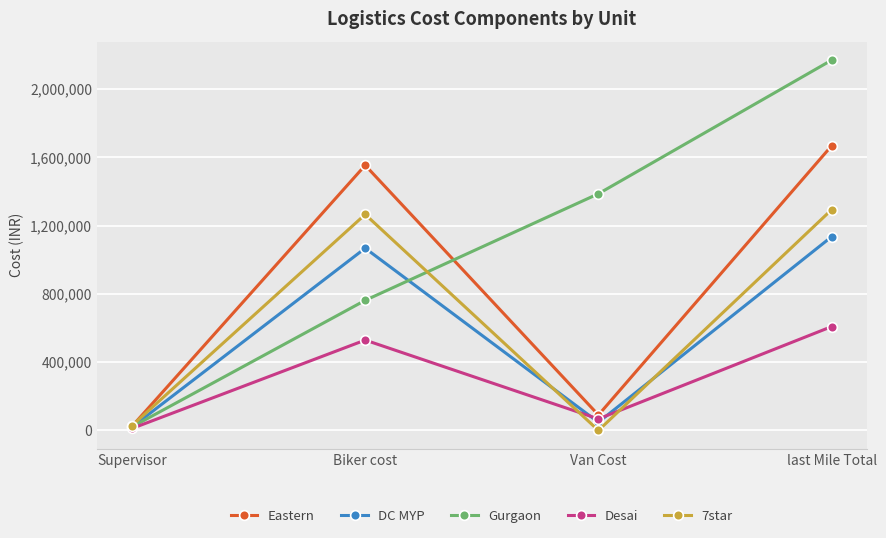

What is the label of the 2nd point from the left?

Biker cost